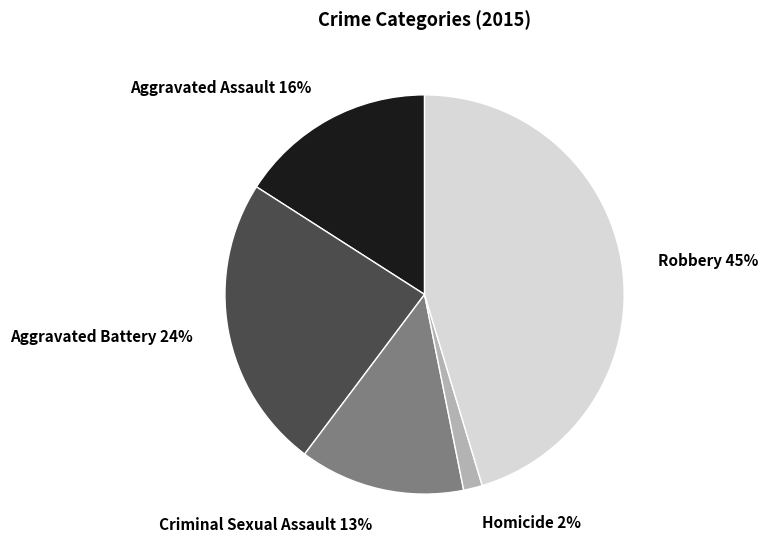

Count the number of slices in the pie.

5